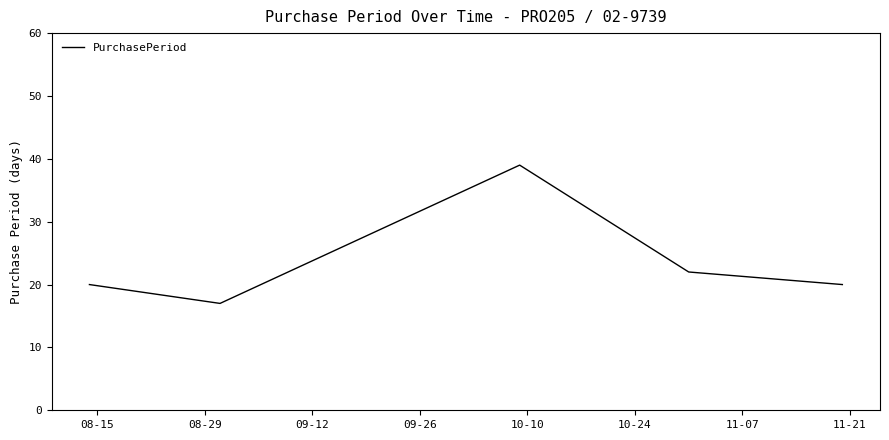

What is the minimum value shown in the chart?

17